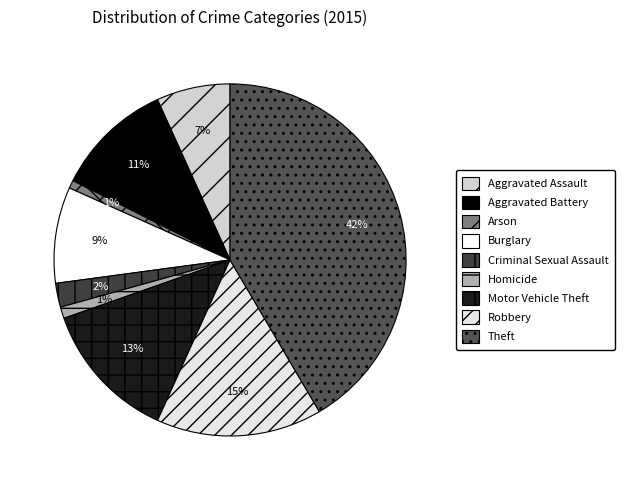

The Homicide slice represents 11% of the pie. True or false?

False